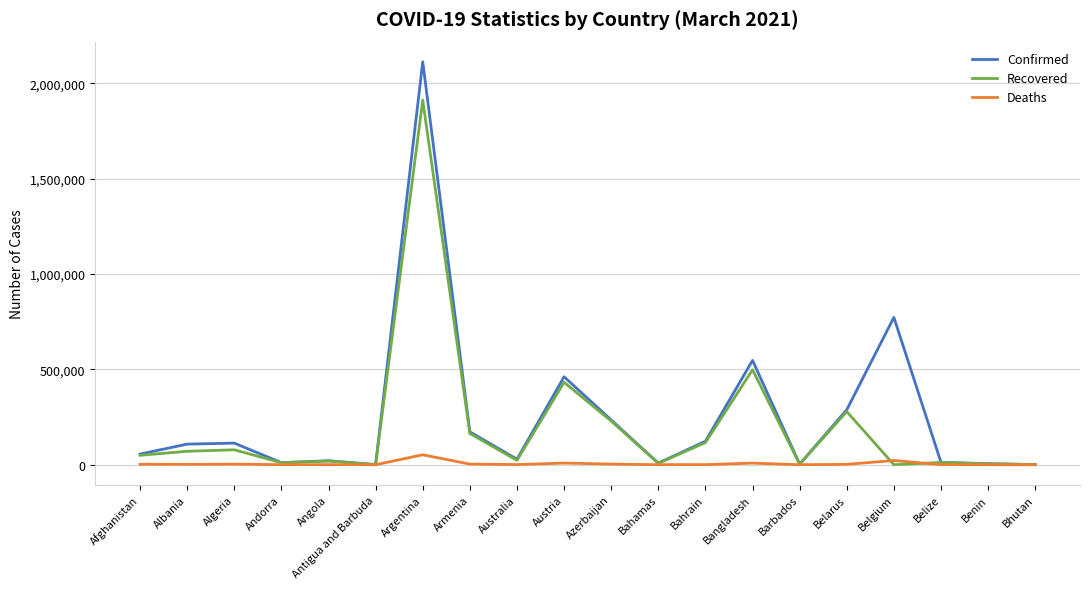

What is the sum of all Deaths values?

109417